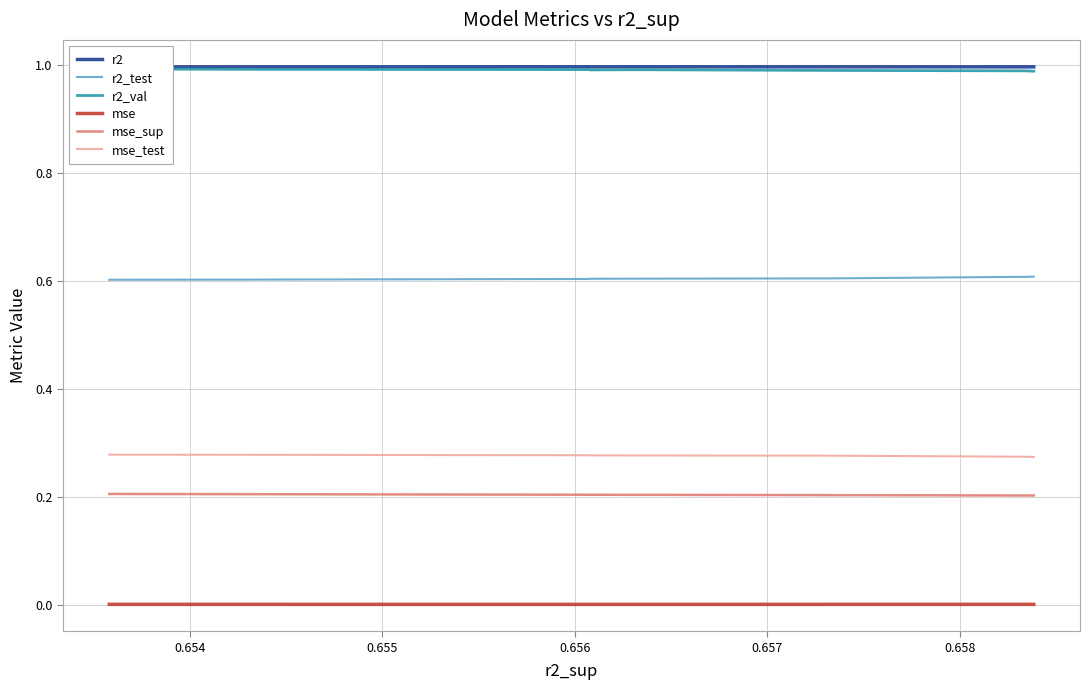

In r2_val, how many points are lower than both neighbors (excluding endpoints)?

2